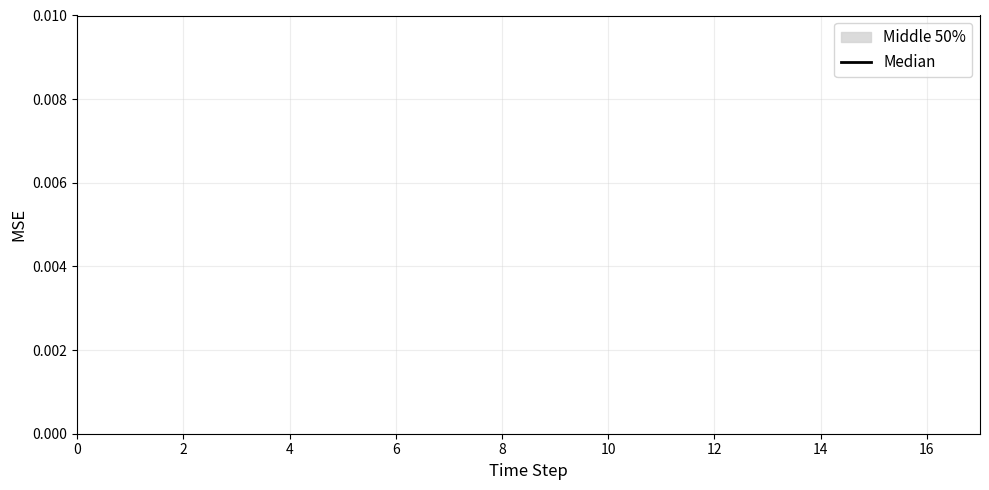

True or false: the data has more than 1 interior local peaks.

False